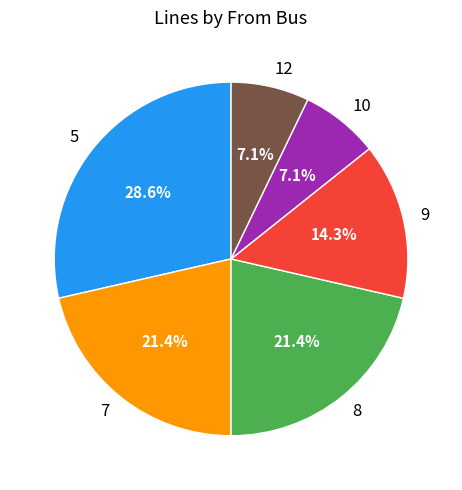

Is there any slice that represents more than half of the pie?

No